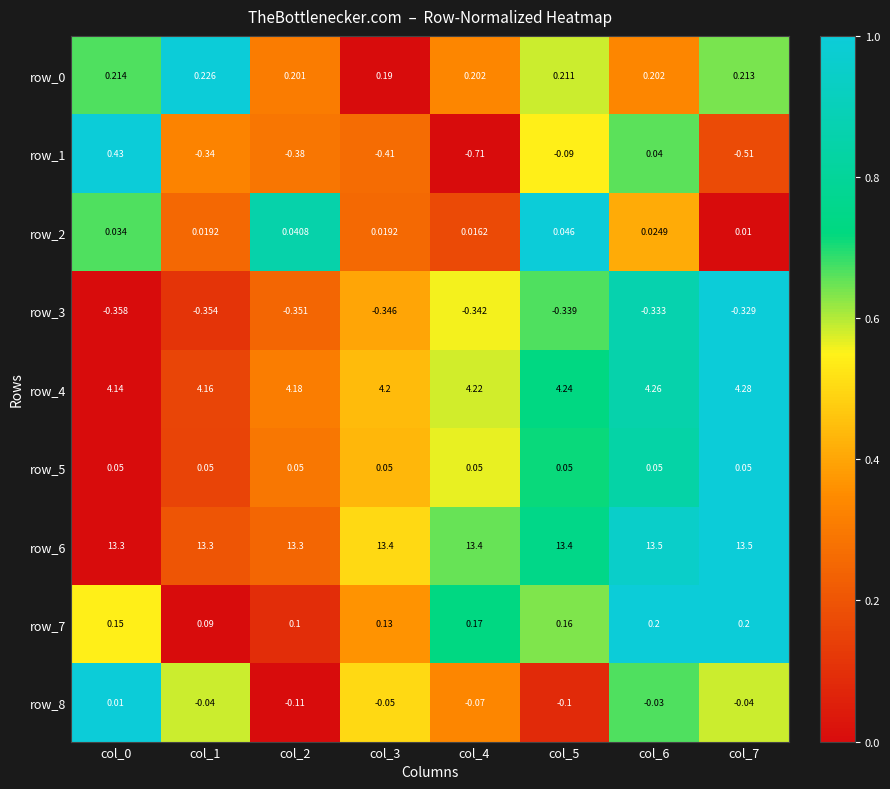

Is the value of row_4 at col_7 greater than the value of row_1 at col_4?

Yes